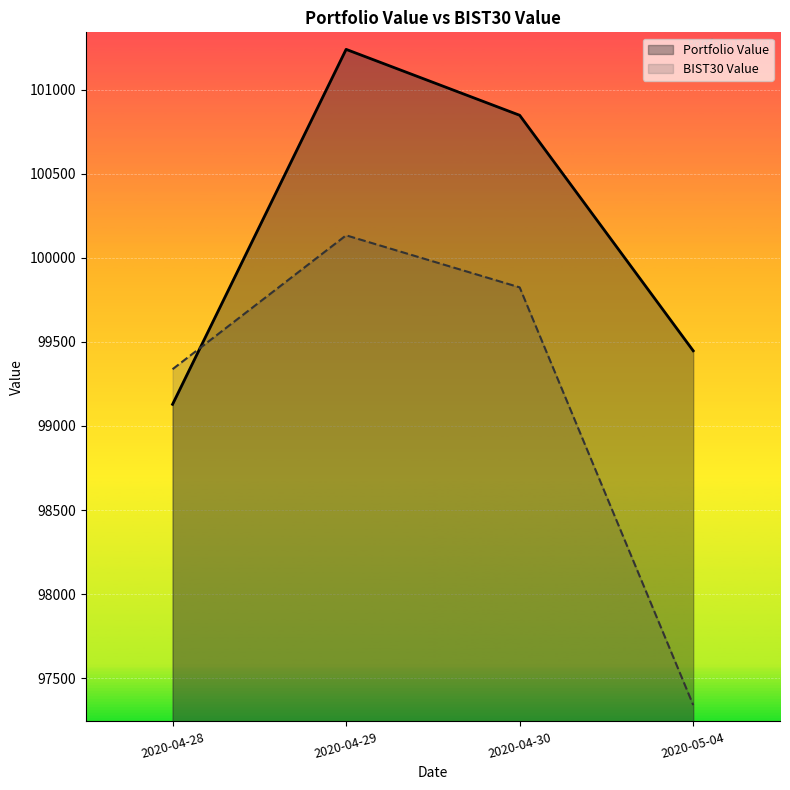

At how many categories does at least one series exceed 100328?

2